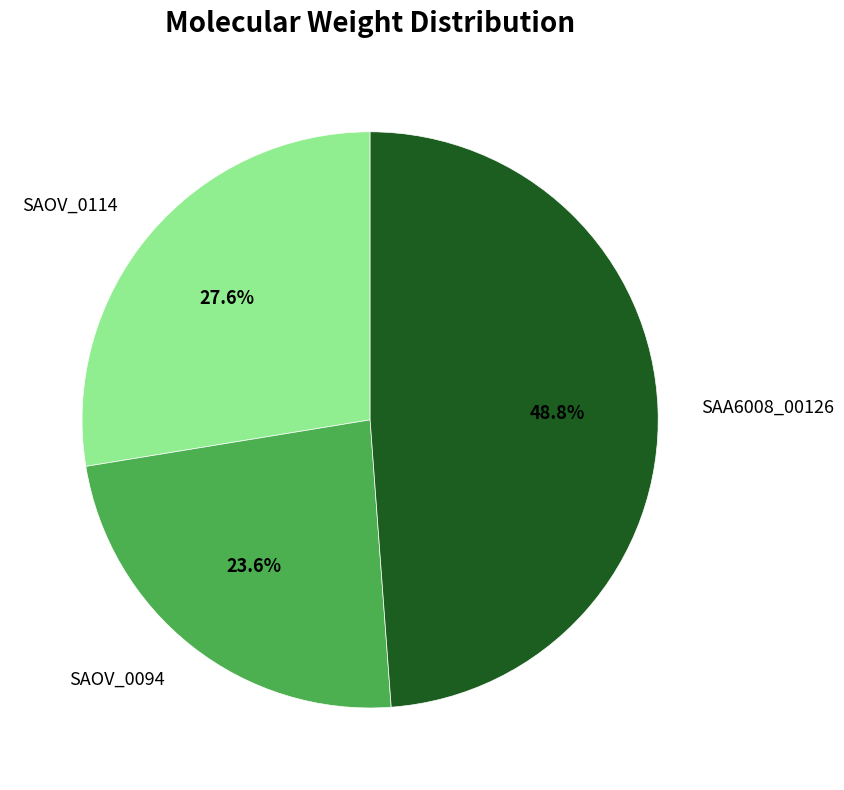

What is the ratio of the value at SAA6008_00126 to the value at SAOV_0114?

1.8